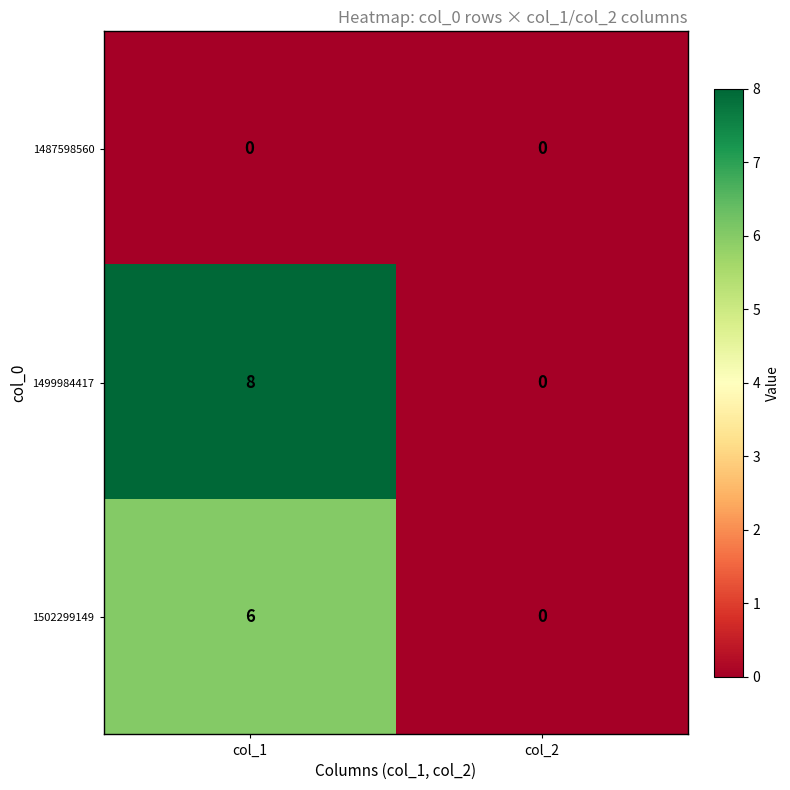

What is the difference between the 1502299149 values at col_1 and col_2?

6